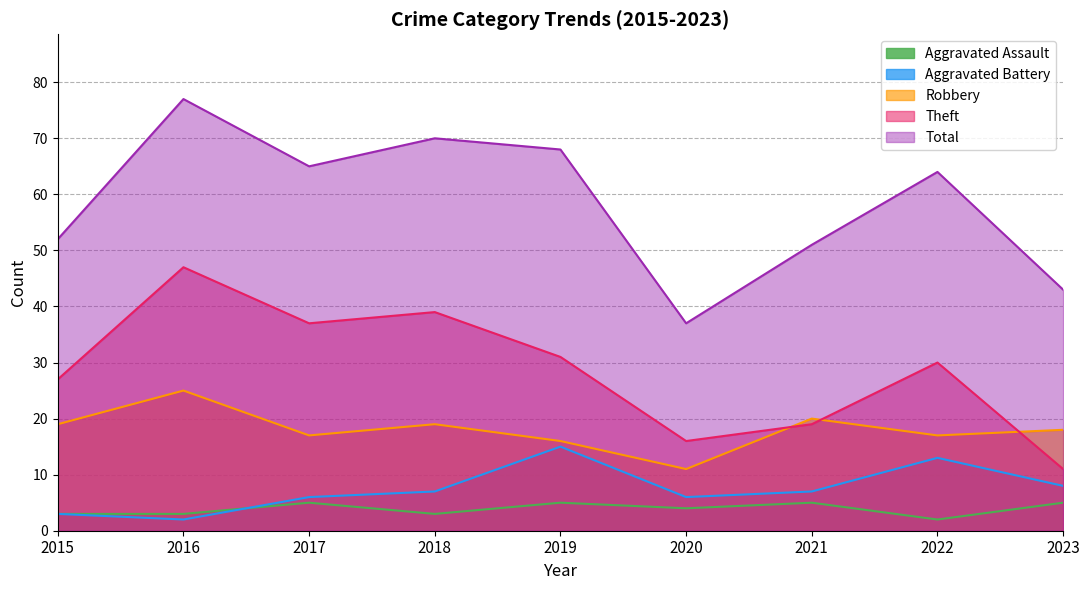

Which series has the largest range (max minus min)?

Total